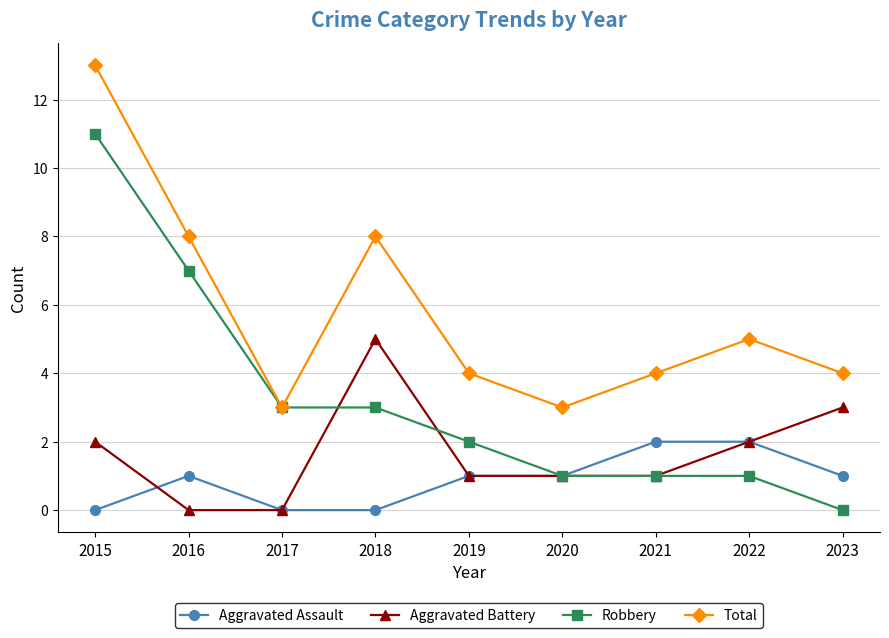

True or false: Total has a value of 3 at 2020.

True